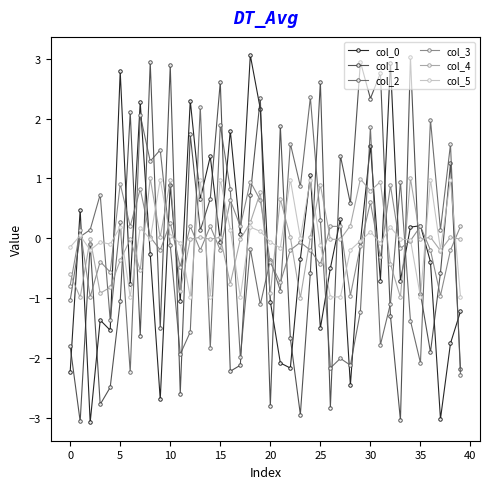

After their last crossing, which series has the higher values: col_3 or col_1?

col_3